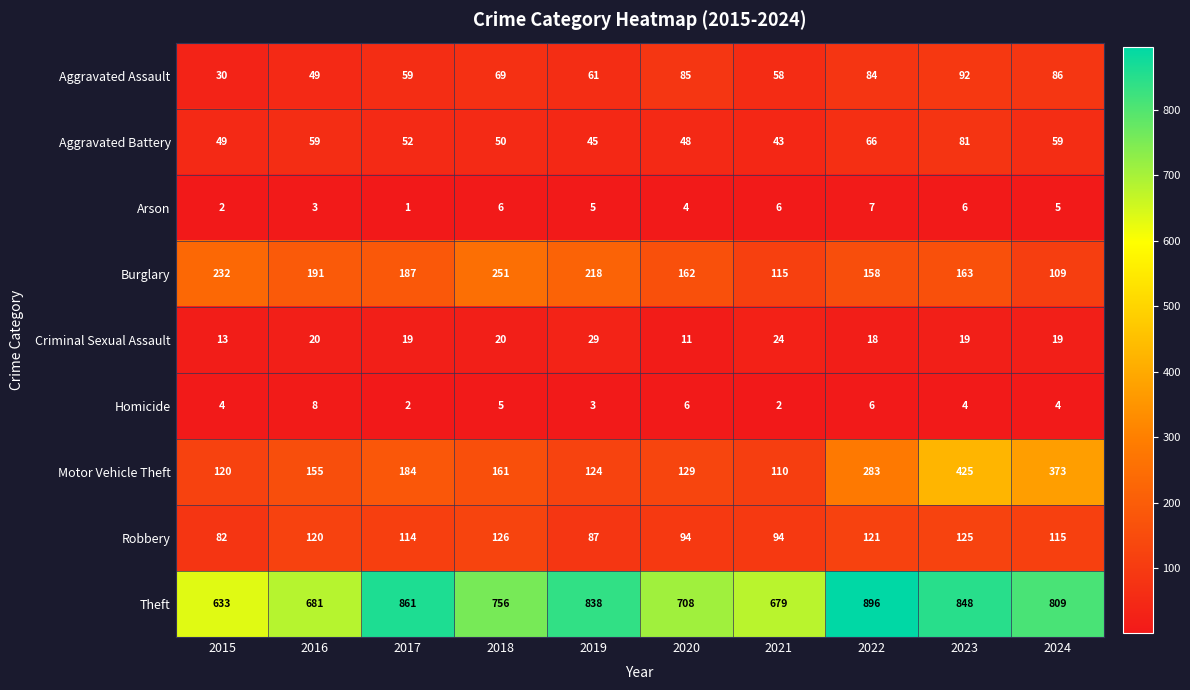

At which category is the sum across all series the highest?

2023